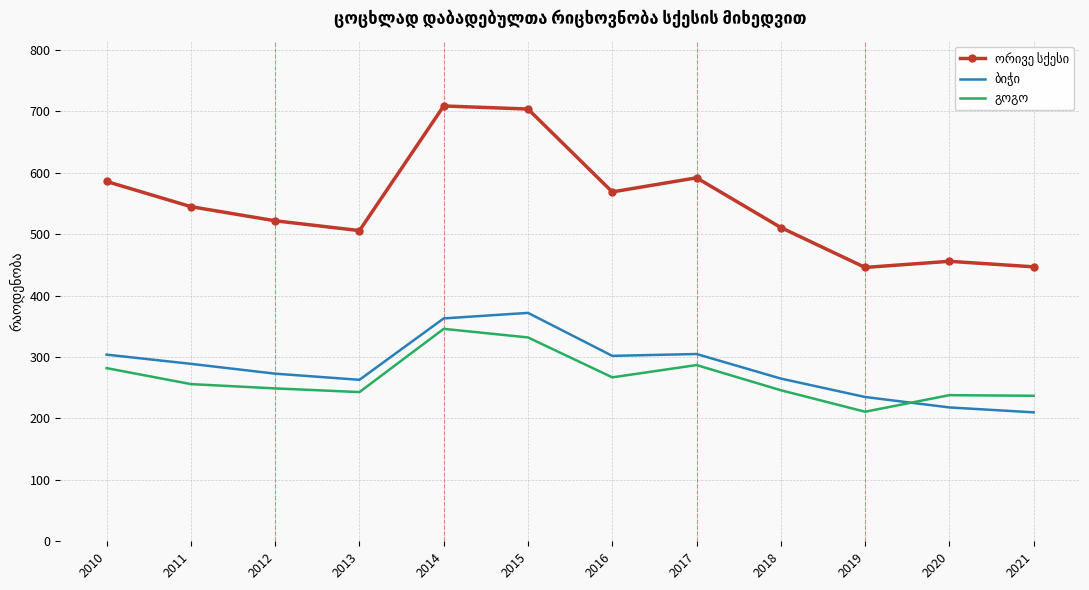

What is the total value across all series at 2019?

892